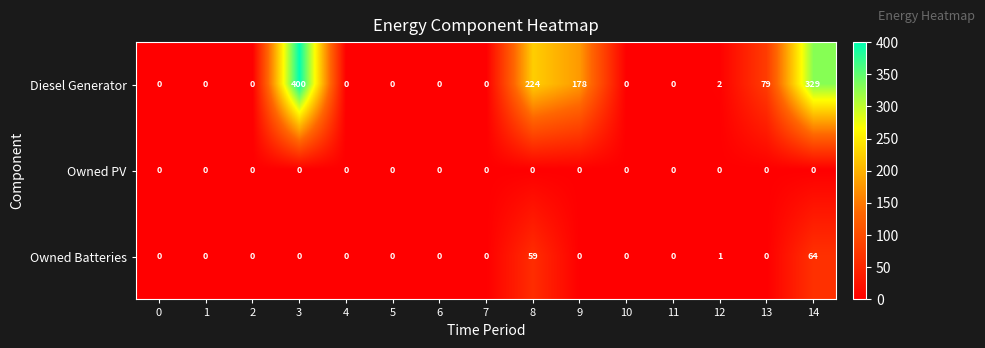

What is the maximum value shown in the chart?

400